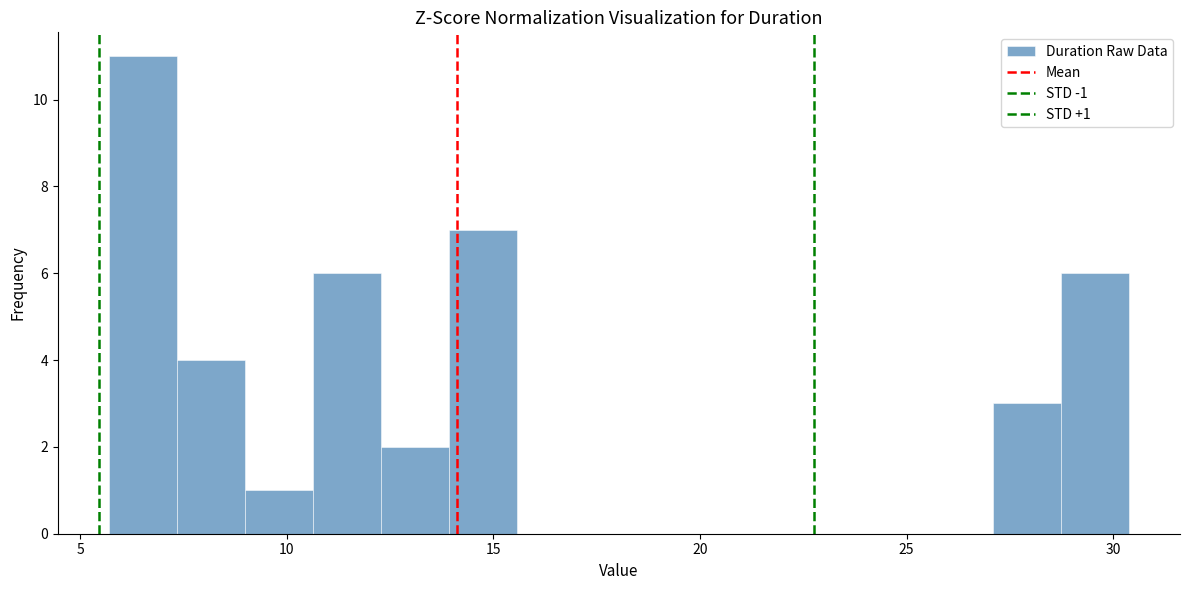

Read against the x-axis, roughly where is the centre of the tallest bar?

6.5